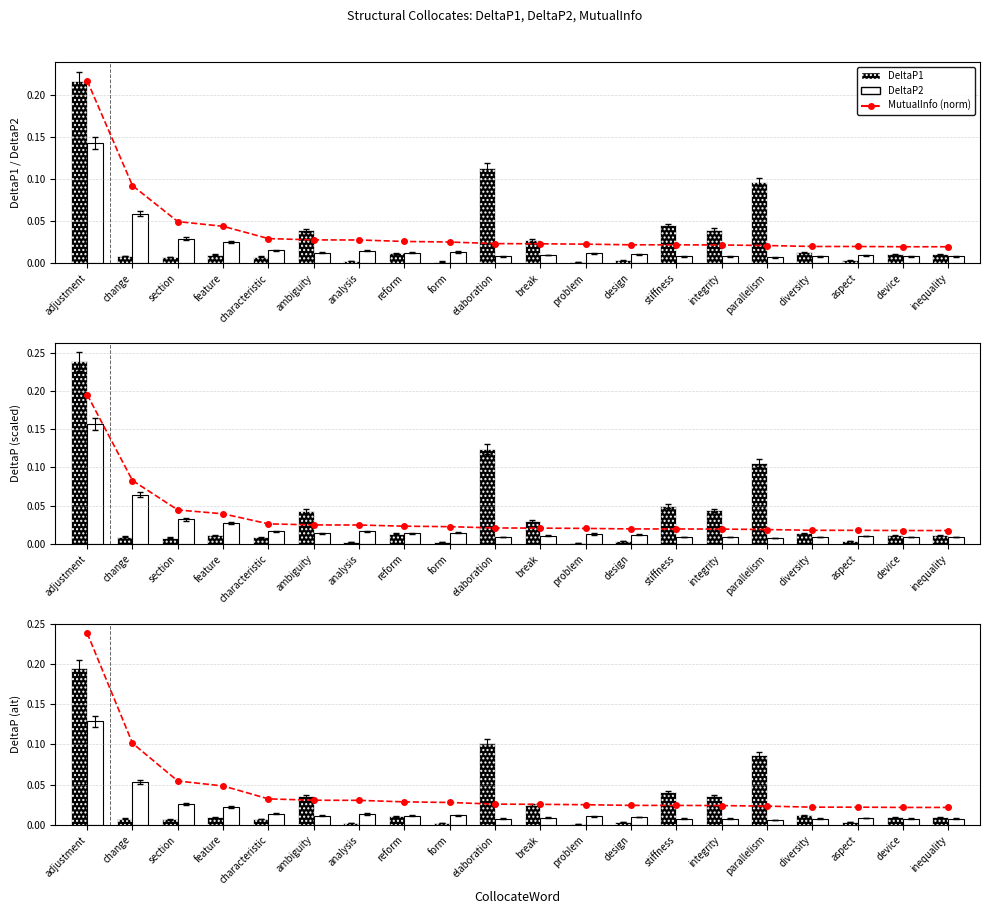

What position from the left is problem?

12